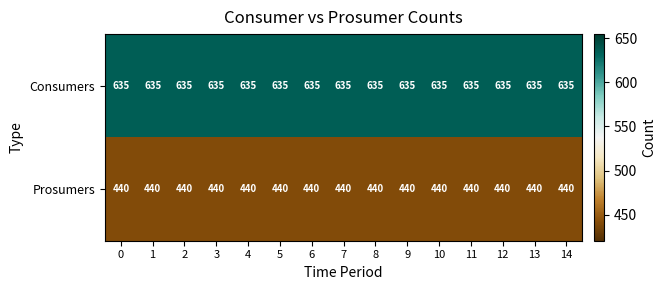

What is the average value of the Prosumers series?

440